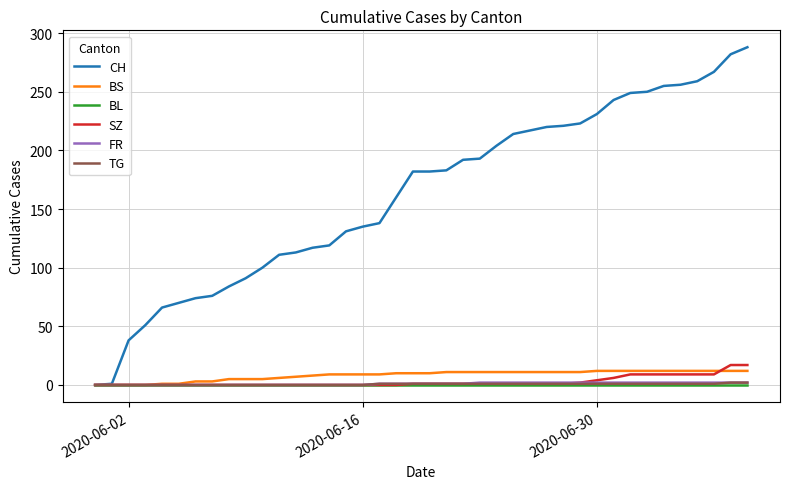

Which series has the largest total across all categories?

CH